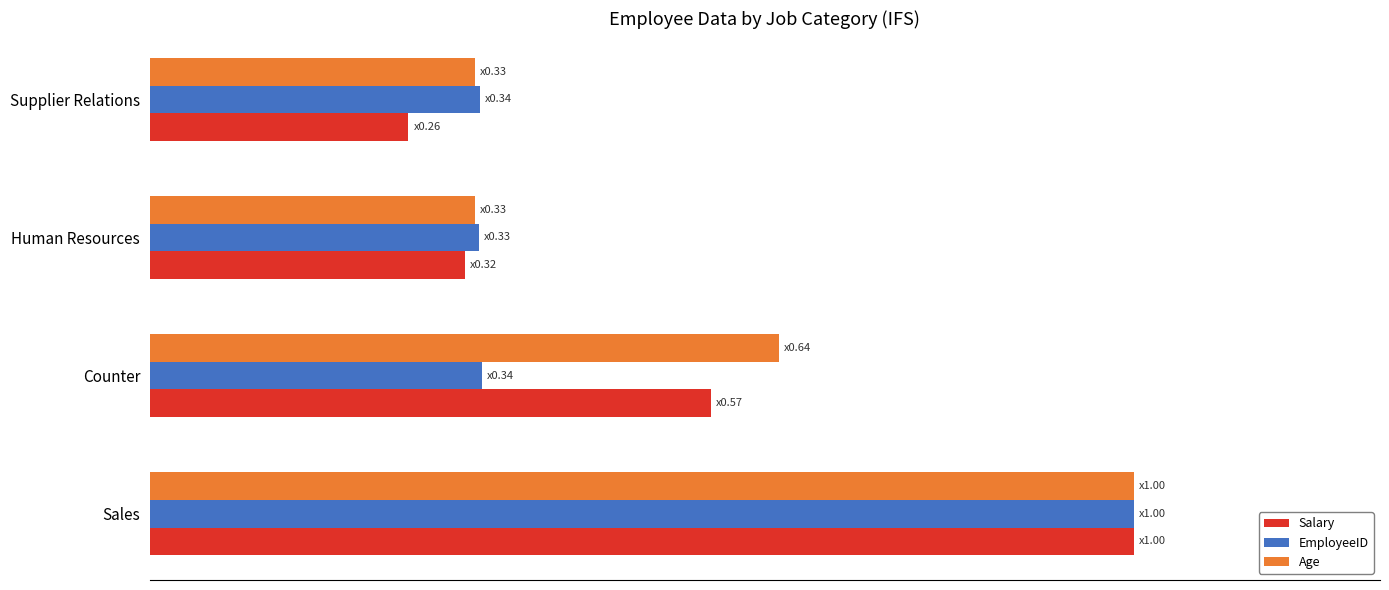

What are all the series names shown in the legend?

Salary, EmployeeID, Age